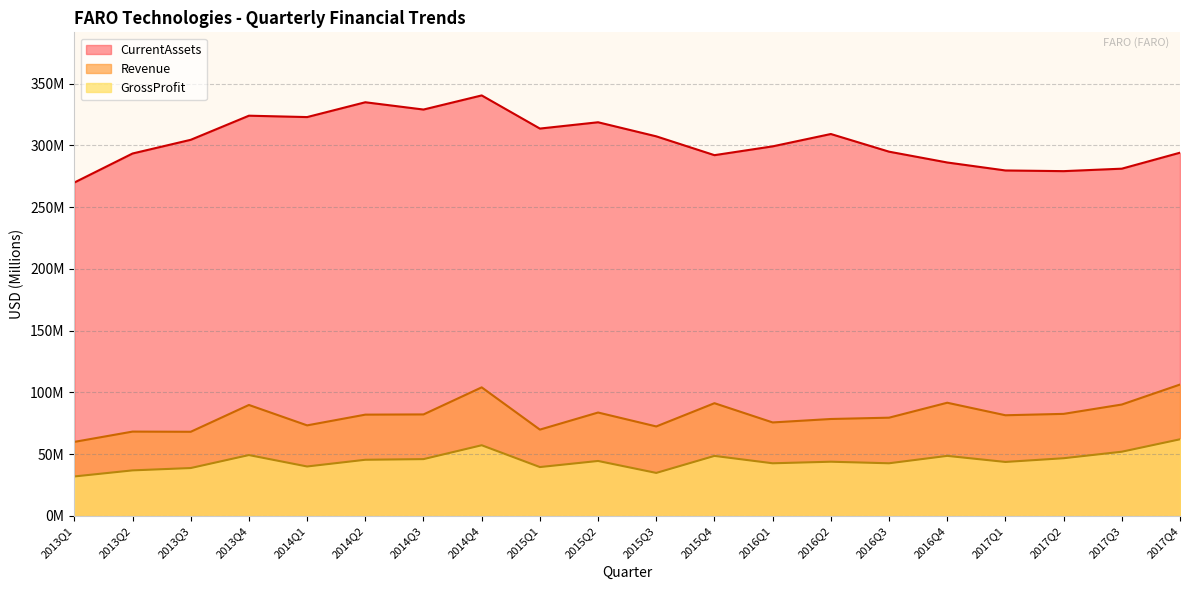

Where is the first local maximum for GrossProfit?

2013Q4